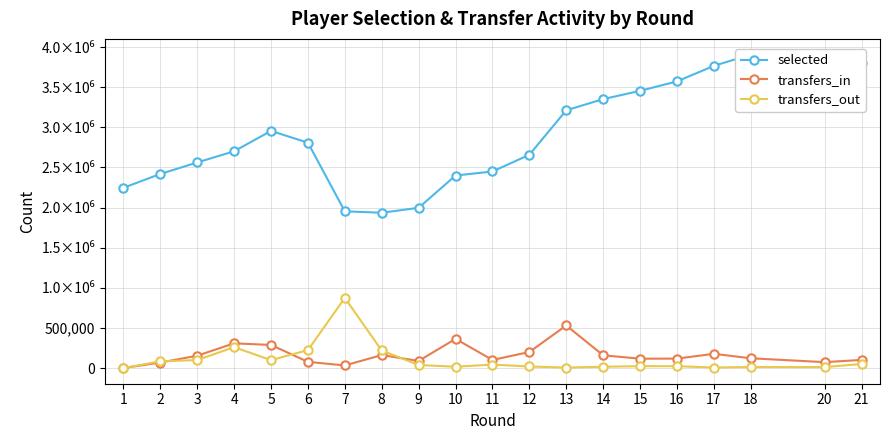

Rank the categories by transfers_out value from lowest to highest.

1, 13, 17, 20, 18, 14, 10, 12, 16, 15, 9, 11, 21, 2, 5, 3, 8, 6, 4, 7